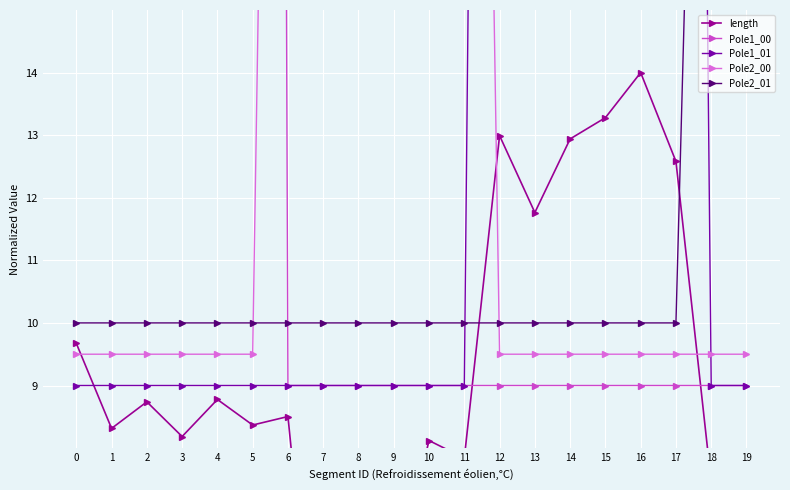

Does the chart display data point markers on the line(s)?

Yes